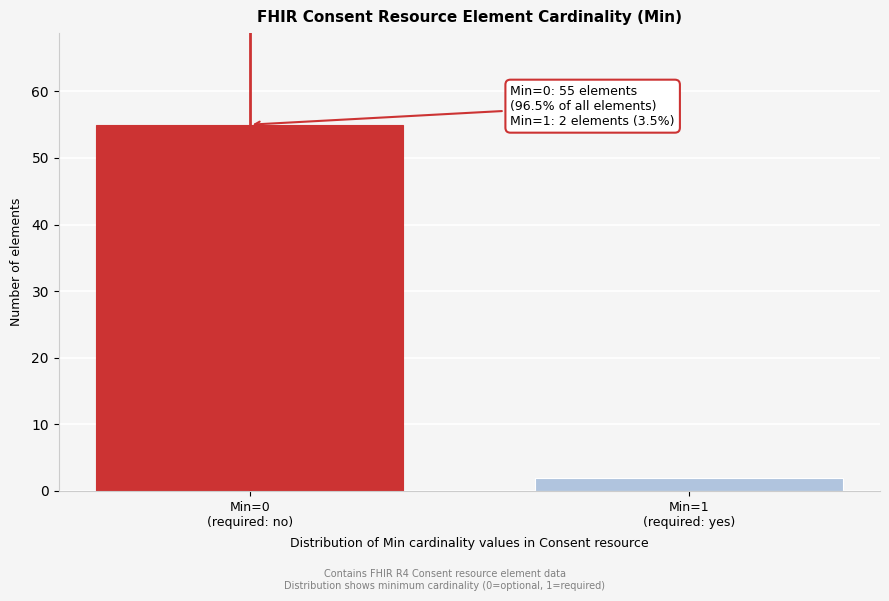

Reading left to right, what are all the values shown in this chart?

55	2